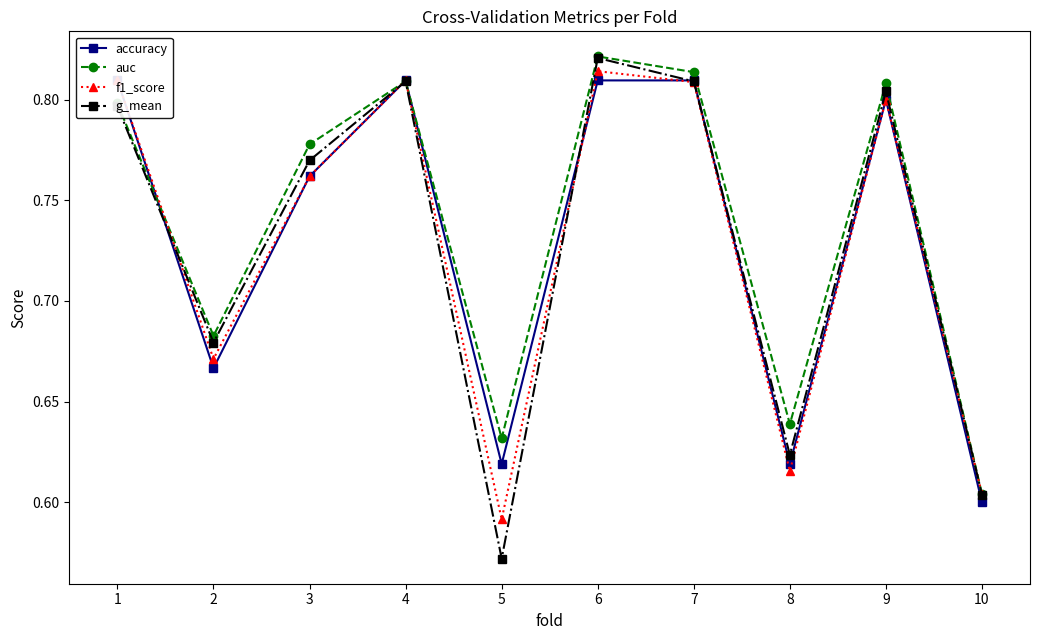

What is the total value across all series at 2?

2.7